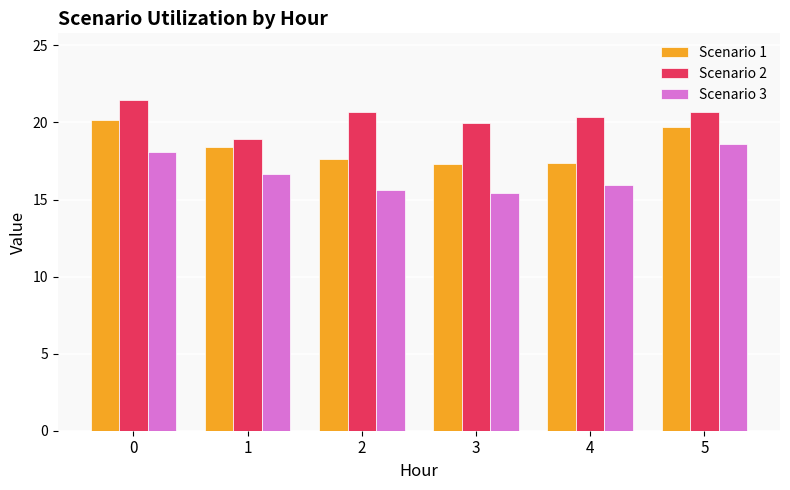

What is the sum of all Scenario 2 values?

122.2